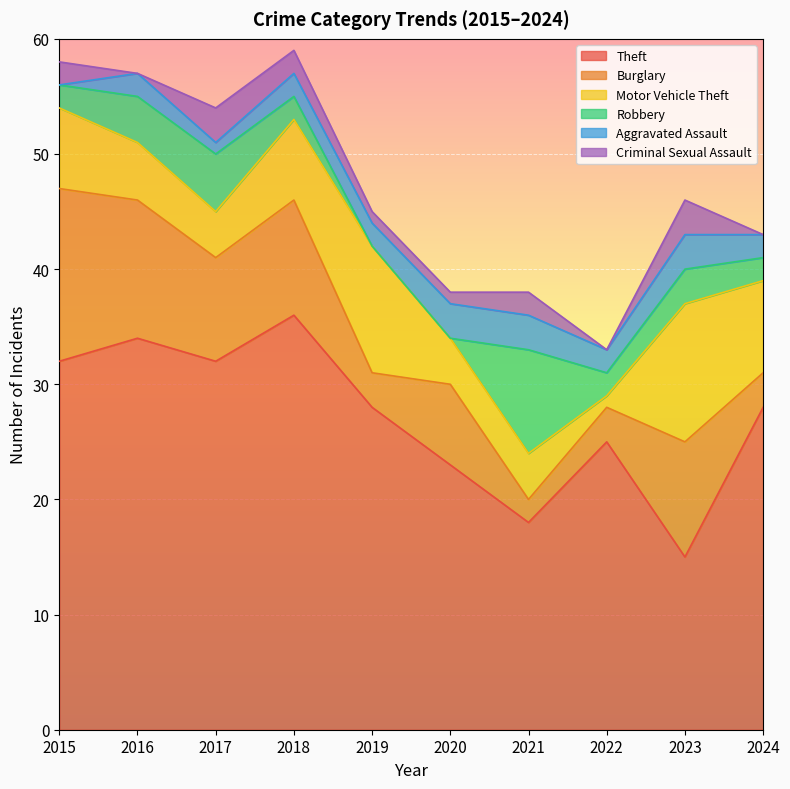

At which label does Burglary reach its peak?

2015